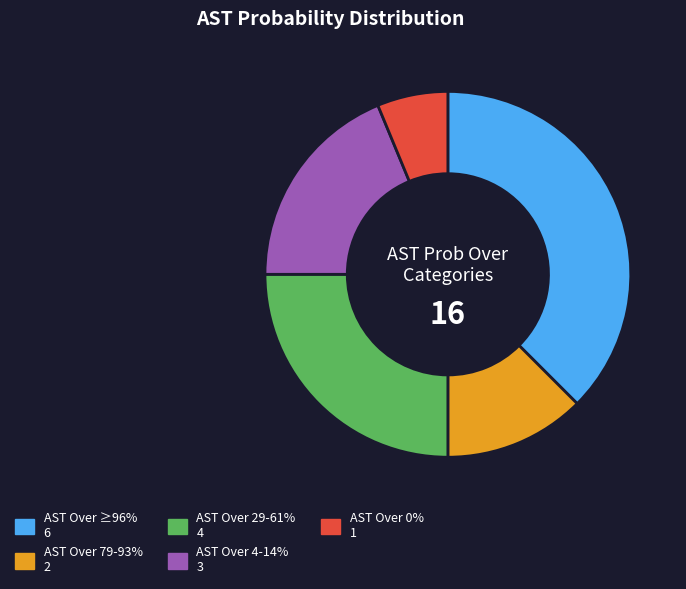

Is there any slice that represents more than half of the pie?

No